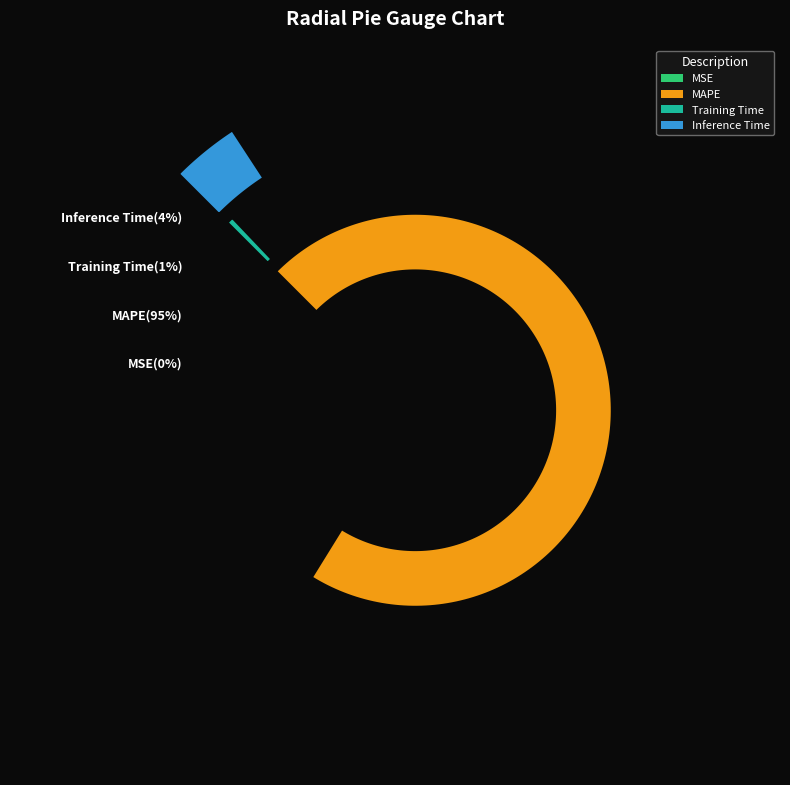

What is the smallest slice in the pie chart?

MSE